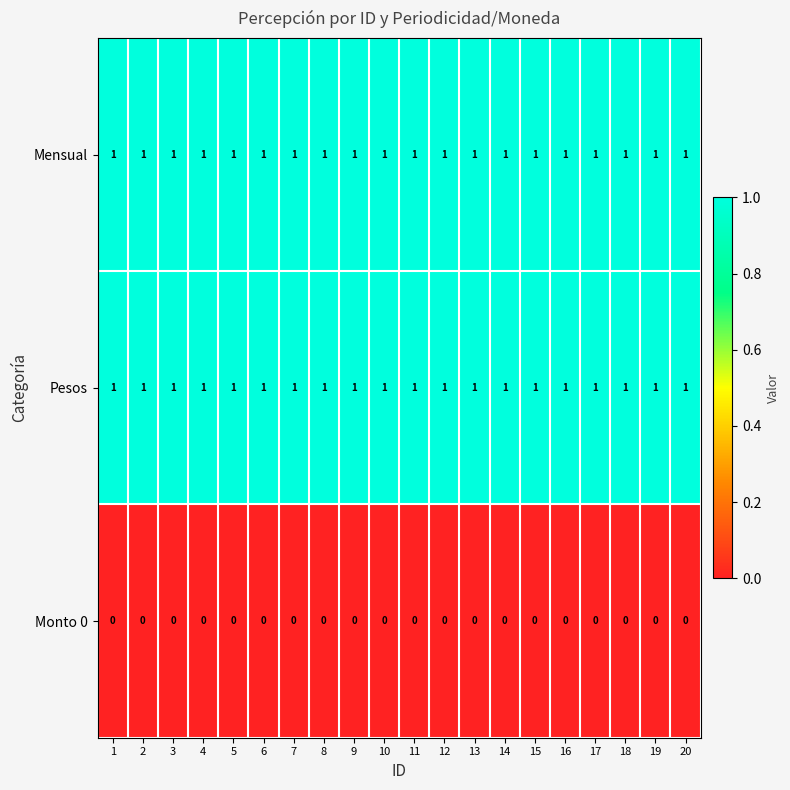

What is the difference between the highest and lowest values at 19?

1